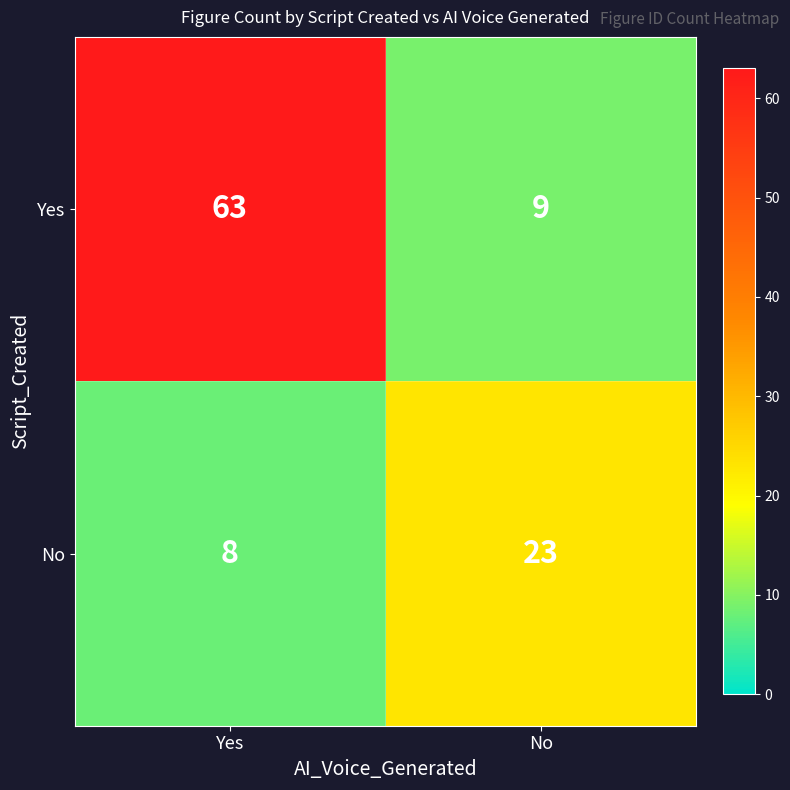

At which category does the chart reach its minimum across all series?

Yes